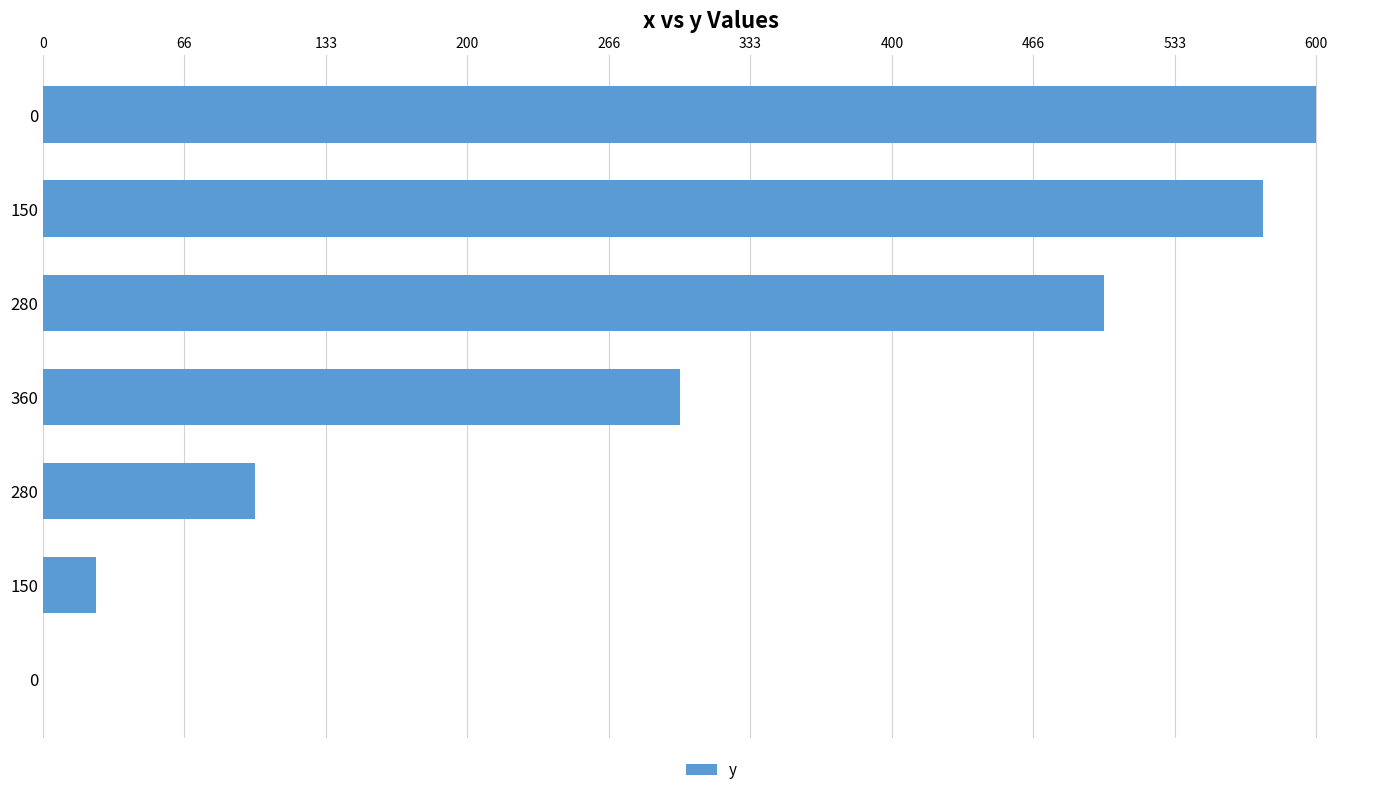

Where is the data nearest to the value 300?

360